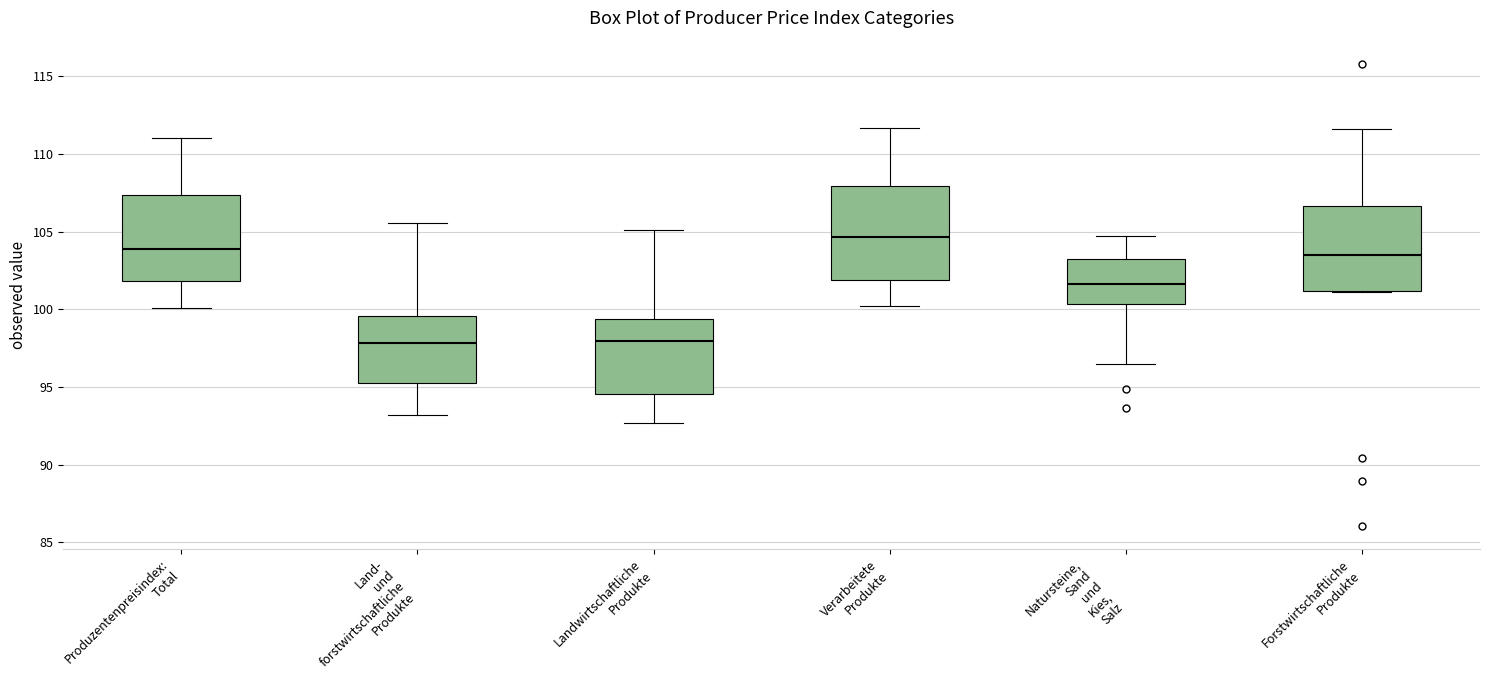

Where is the lower edge of the box for Land- und forstwirtschaftliche Produkte on the y-axis? The values are not printed on the chart, so give them approximately, as read against the axis.

95.0